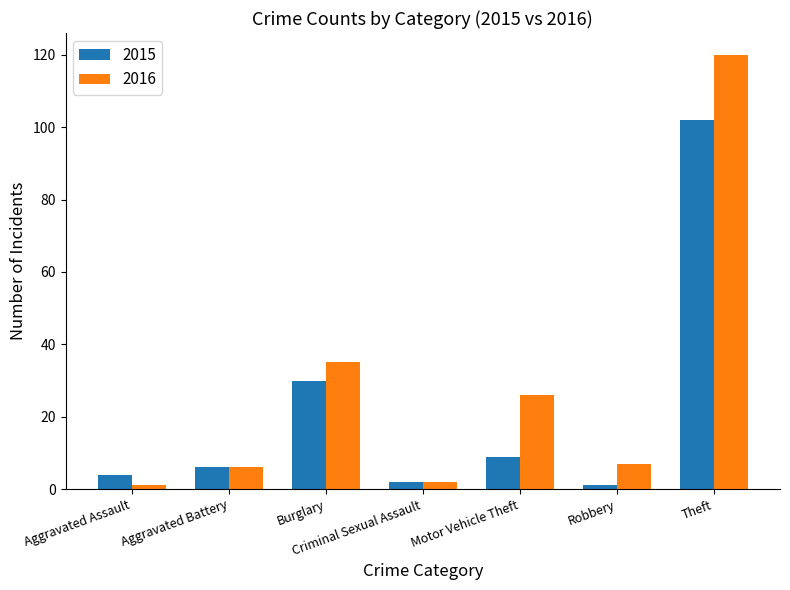

List the series in order of their peak value, lowest first.

2015, 2016